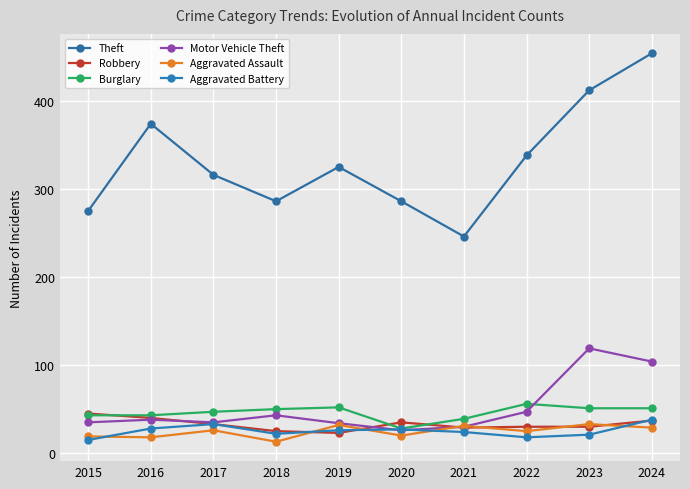

Which category has the lowest value across all series?

2018